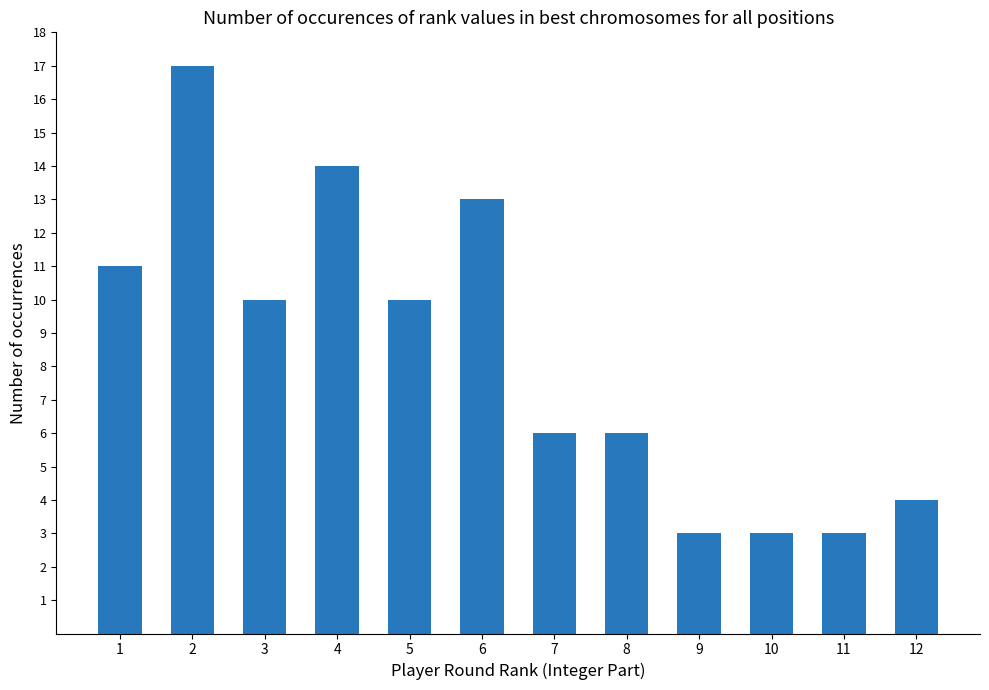

Read the value at 9, to the nearest 5.

5